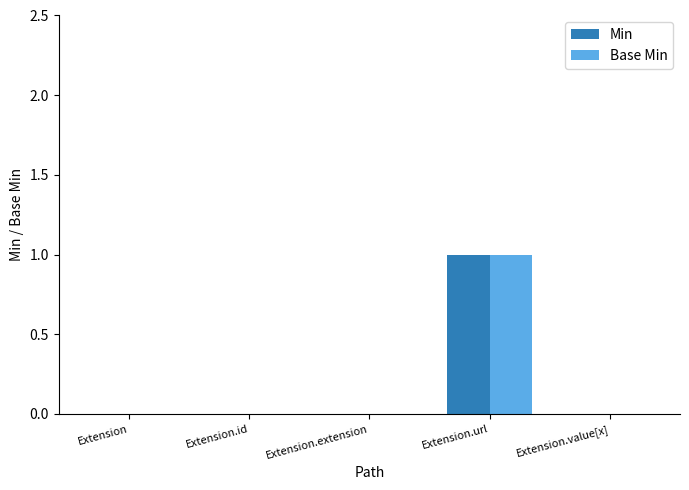

What are all the series names shown in the legend?

Min, Base Min